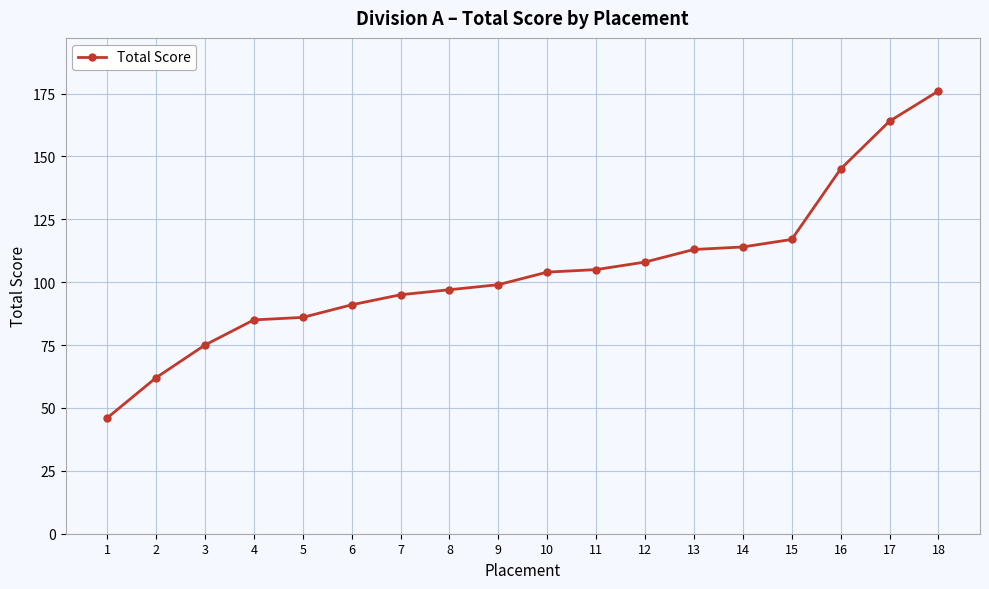

Does the chart display data point markers on the line(s)?

Yes